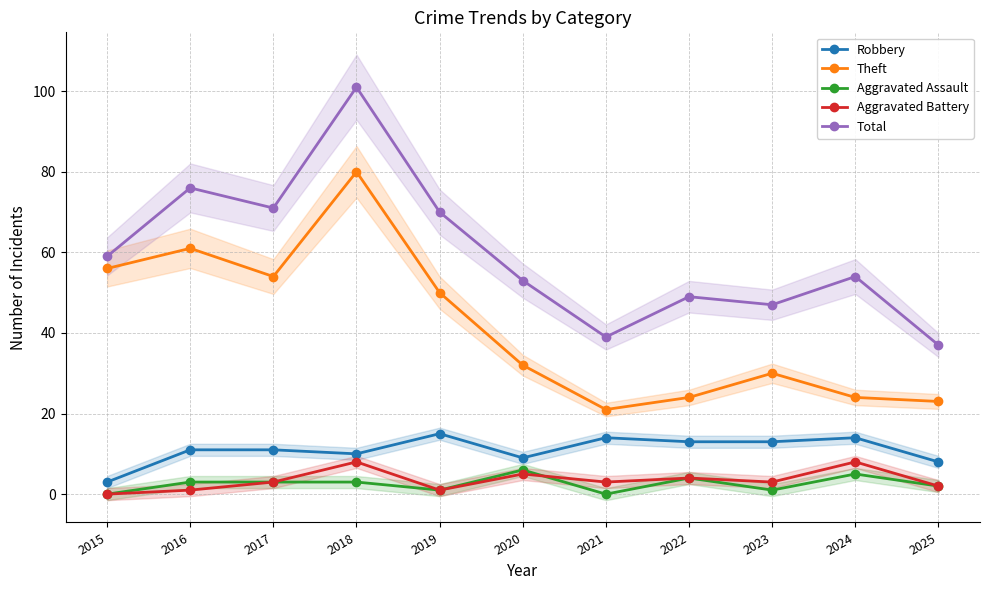

What is the maximum value for Aggravated Assault?

6